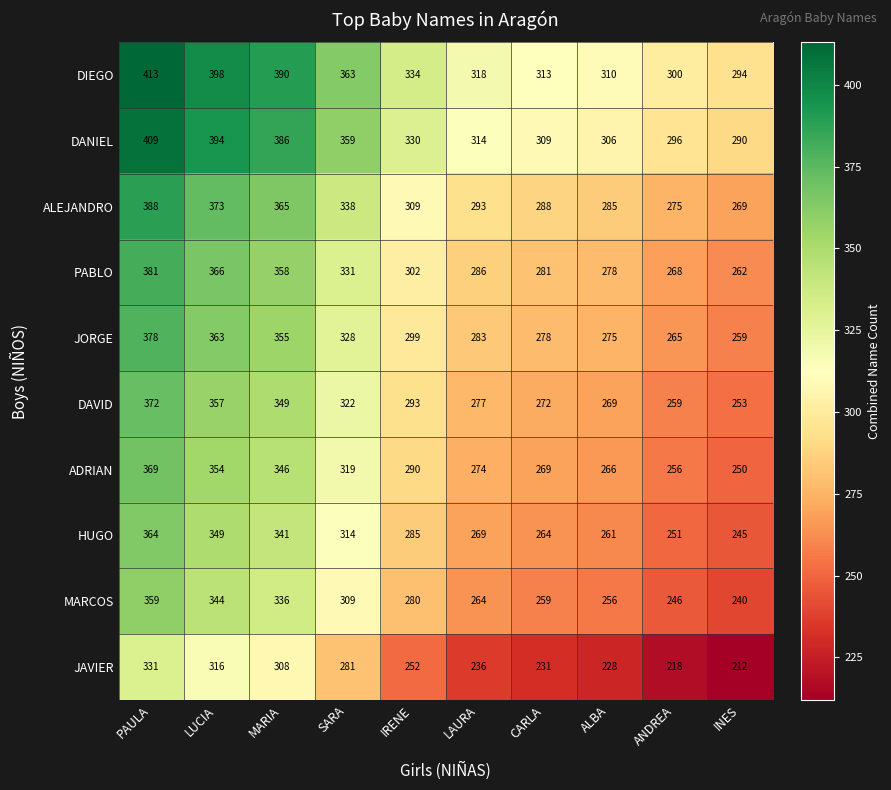

How many data points does each series have?

10